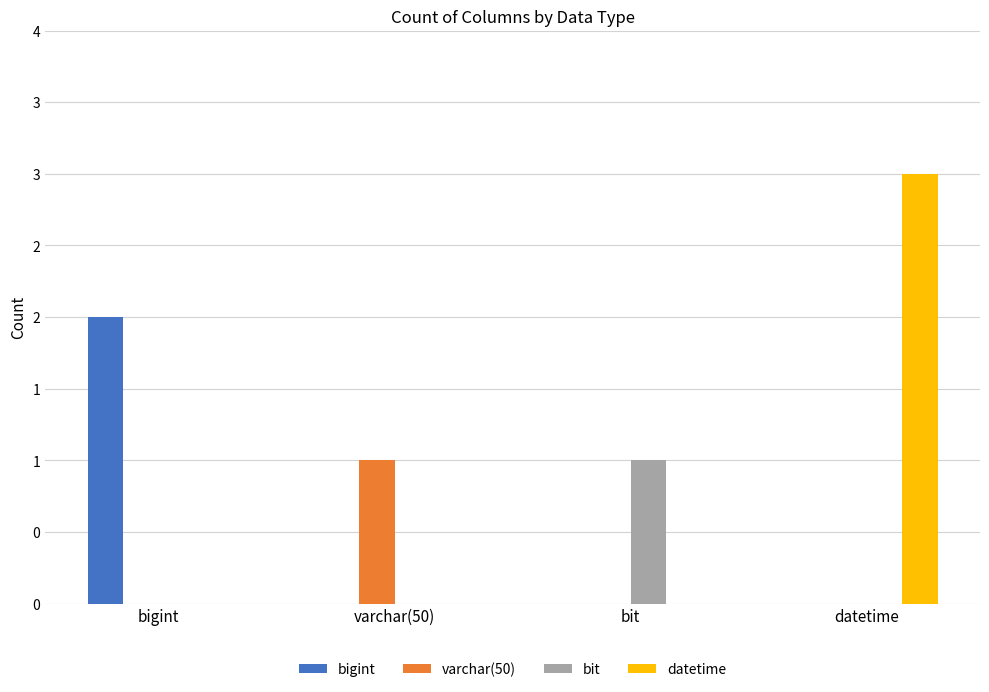

Which series has the largest total across all categories?

datetime